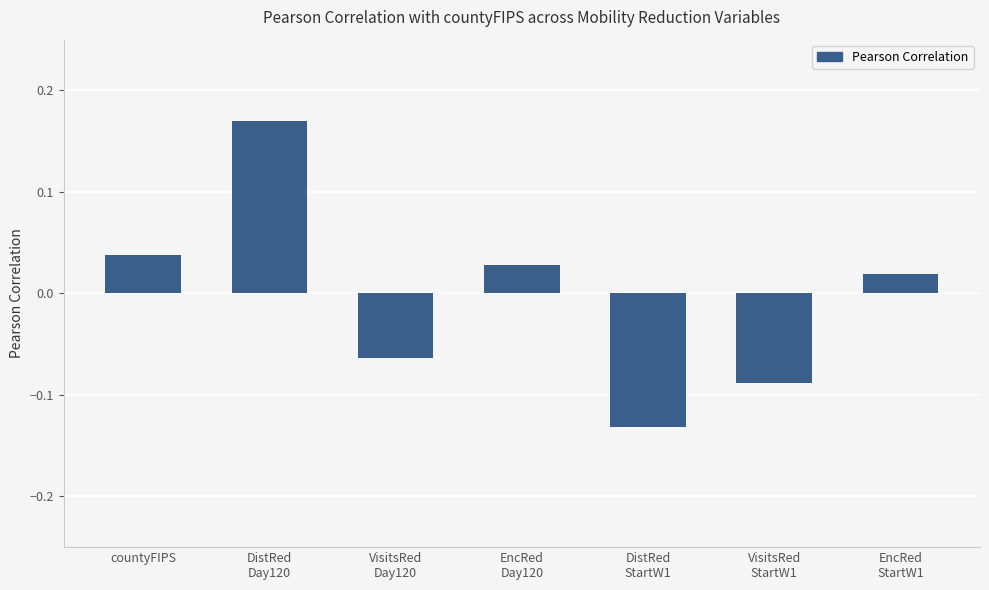

What is the change in value from VisitsRed
Day120 to EncRed
StartW1?

+0.1